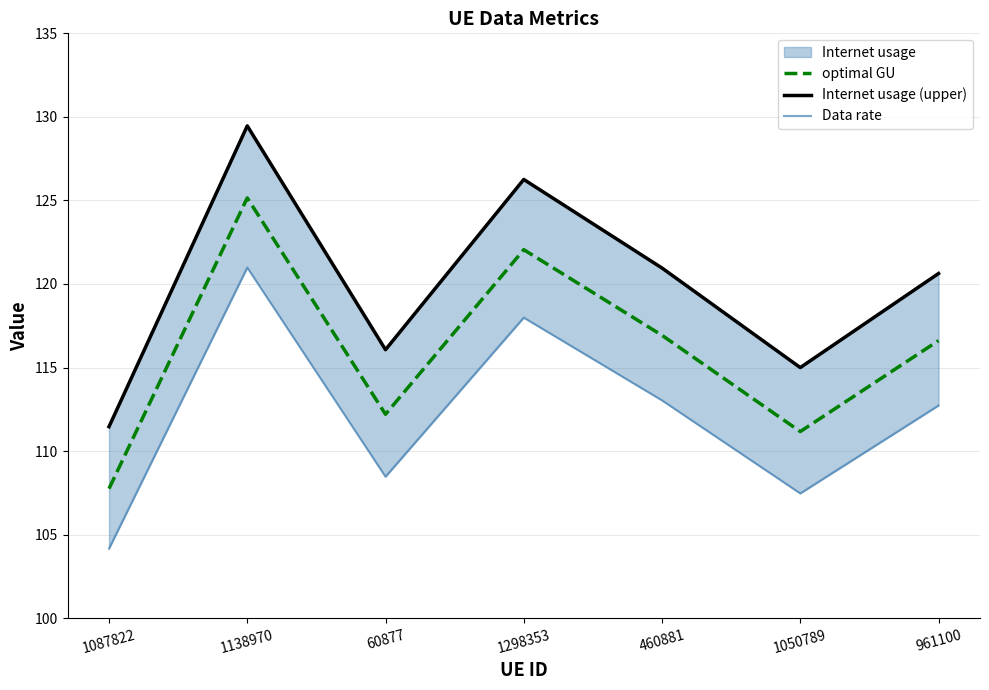

Between 60877 and 460881, which is larger?

460881